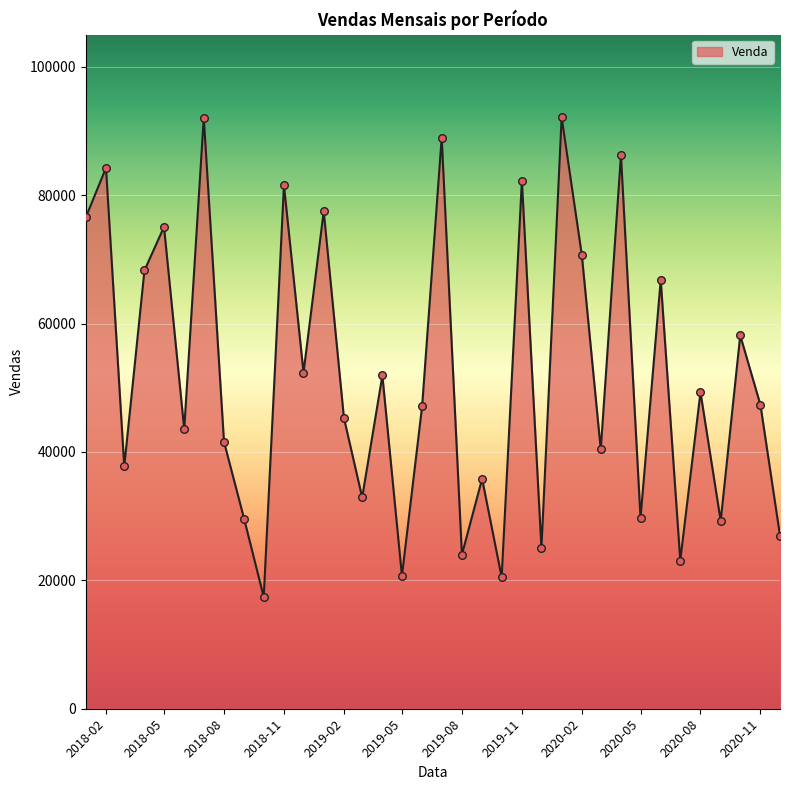

What is the difference between the maximum and minimum values?

74727